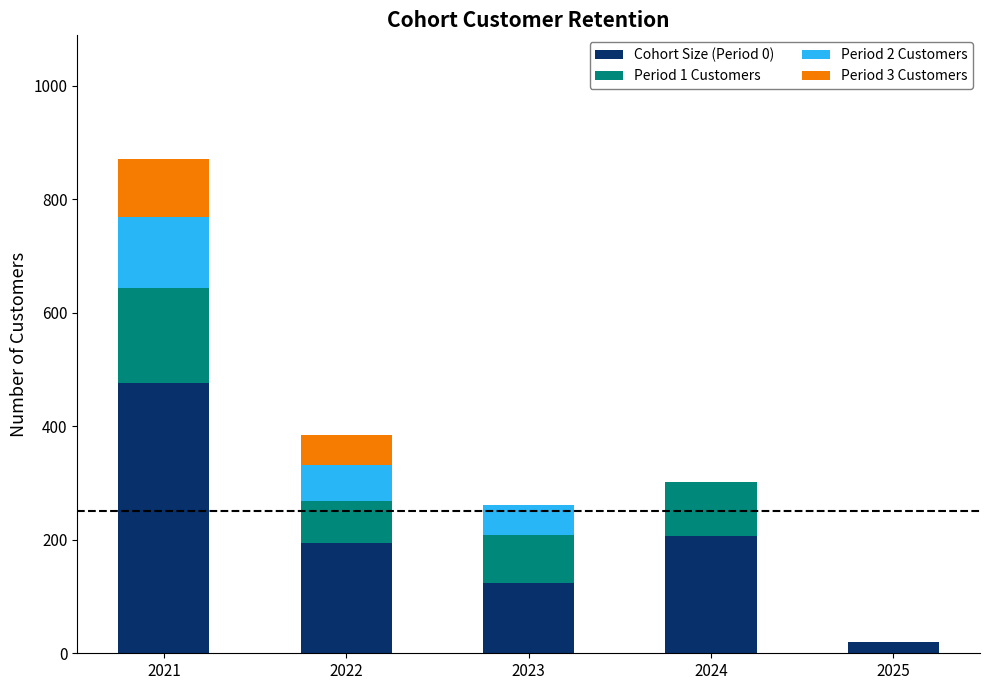

Reading right to left, transcribe the values for Cohort Size (Period 0).

2025=20	2024=206	2023=123	2022=195	2021=477